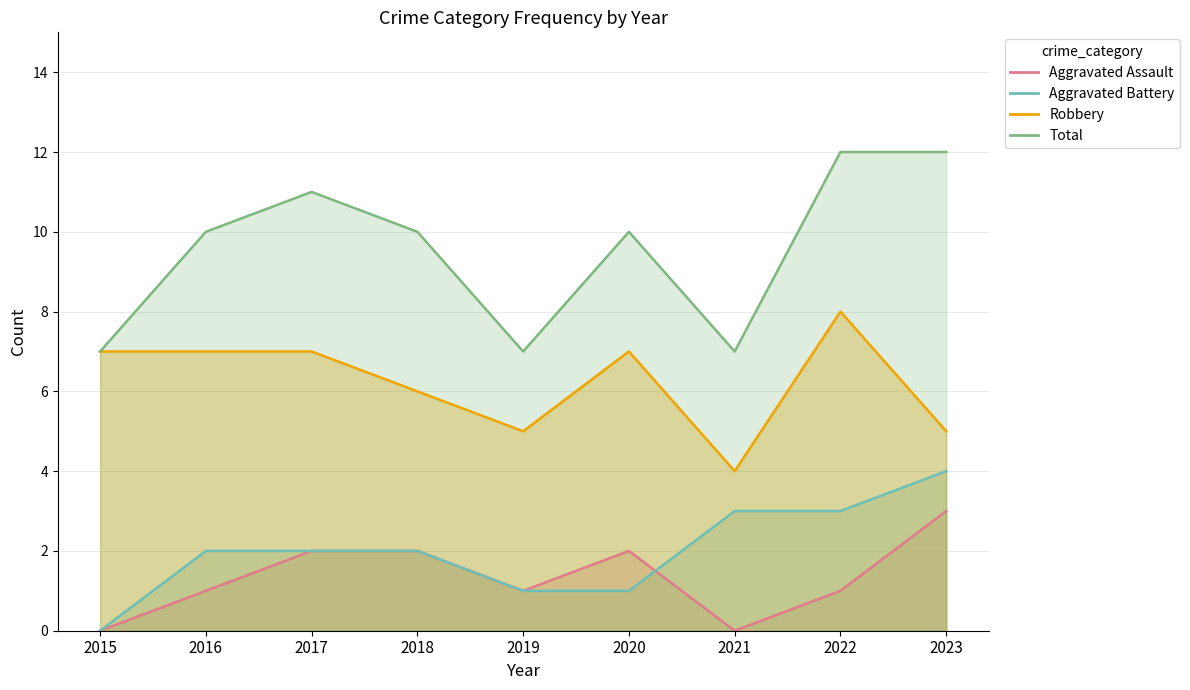

Reading left to right, extract all data points from this chart.

Aggravated Assault: 2015=0	2016=1	2017=2	2018=2	2019=1	2020=2	2021=0	2022=1	2023=3
Aggravated Battery: 2015=0	2016=2	2017=2	2018=2	2019=1	2020=1	2021=3	2022=3	2023=4
Robbery: 2015=7	2016=7	2017=7	2018=6	2019=5	2020=7	2021=4	2022=8	2023=5
Total: 2015=7	2016=10	2017=11	2018=10	2019=7	2020=10	2021=7	2022=12	2023=12